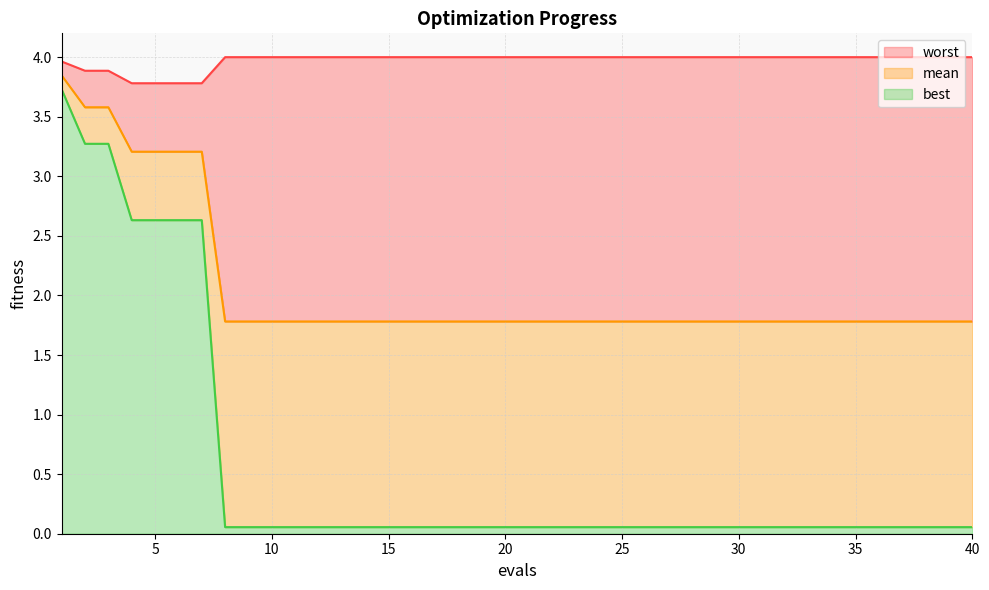

How many lines are shown in the chart?

3